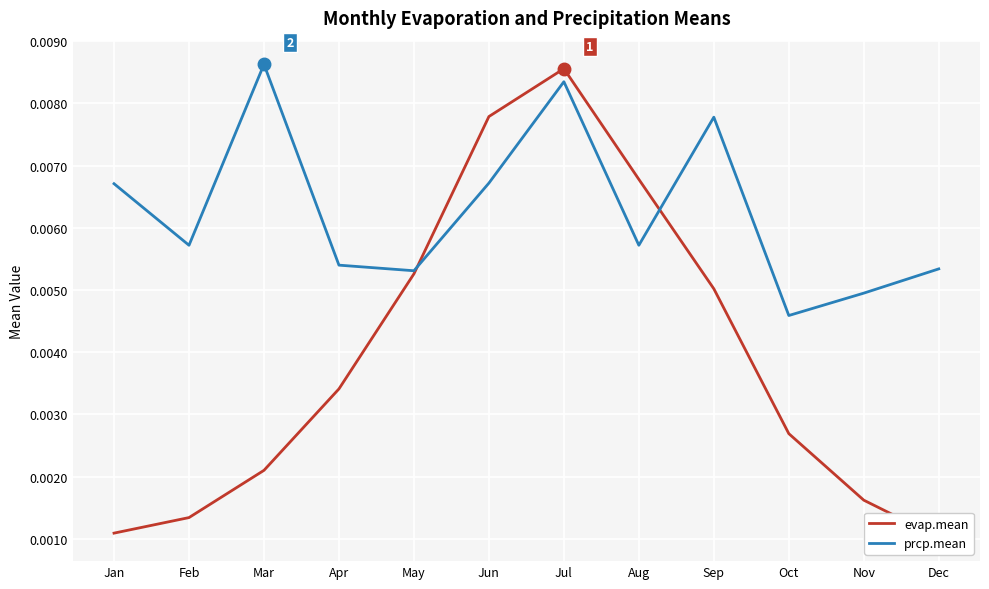

In prcp.mean, how many points are higher than both neighbors (excluding endpoints)?

3